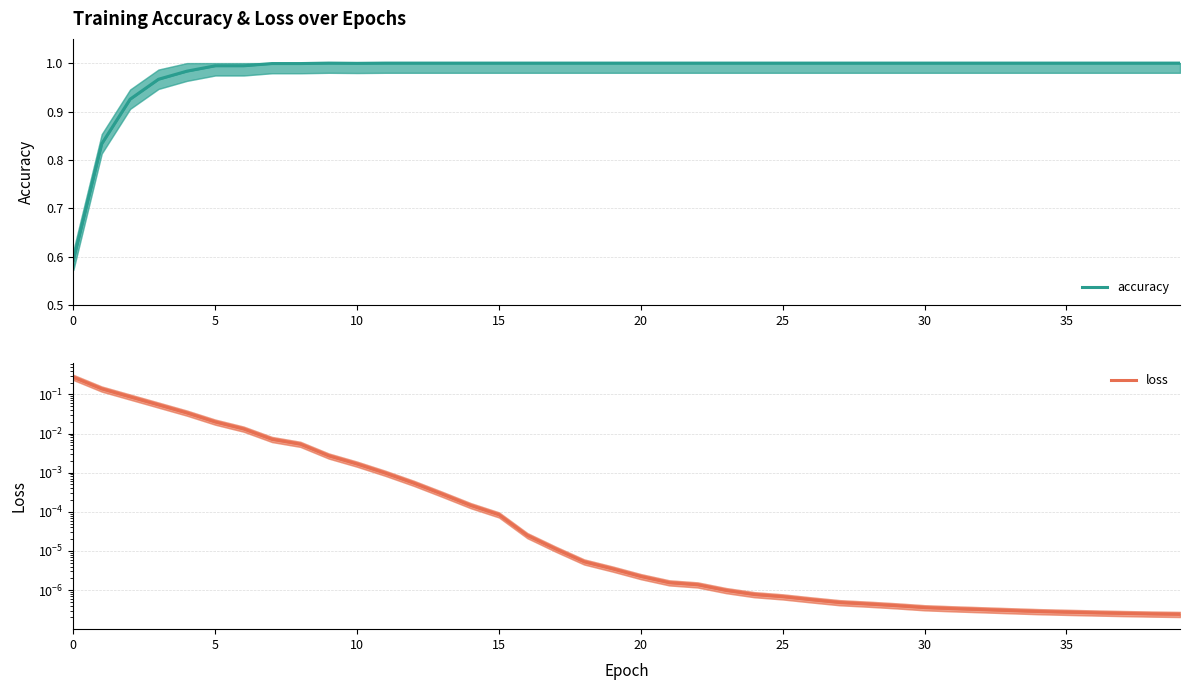

The accuracy series shows 1.4 at 19. True or false?

False